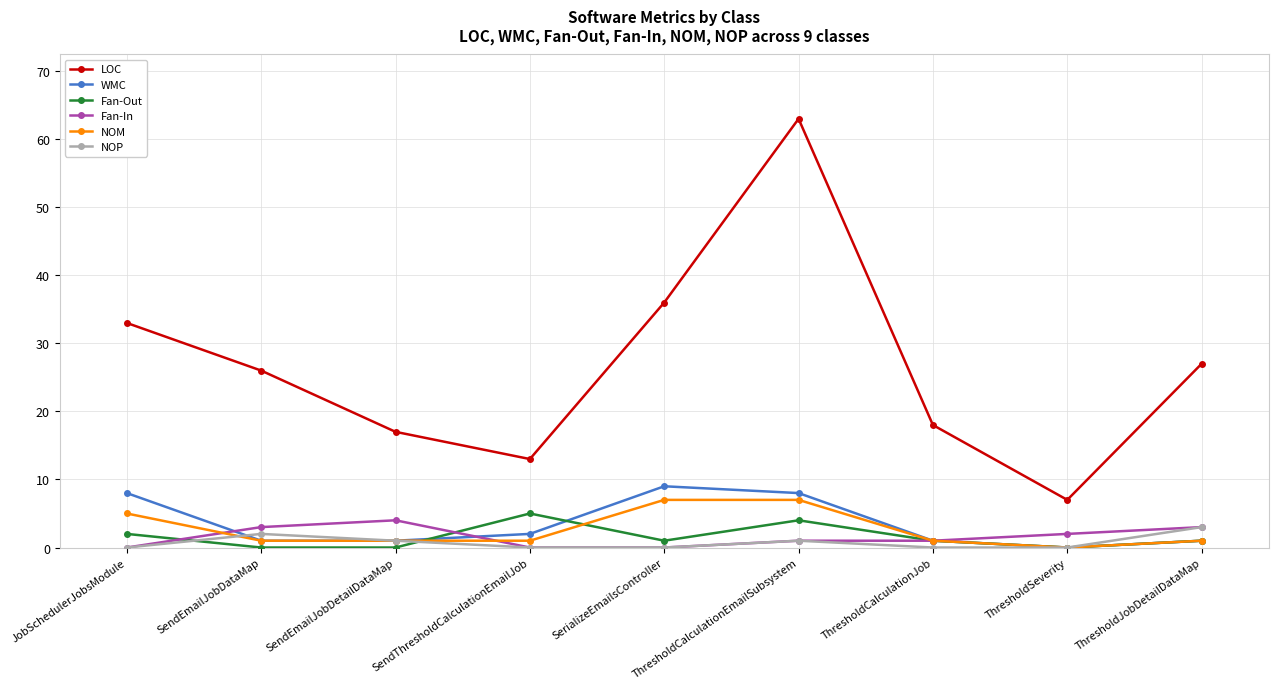

List the series in order of their peak value, lowest first.

NOP, Fan-In, Fan-Out, NOM, WMC, LOC